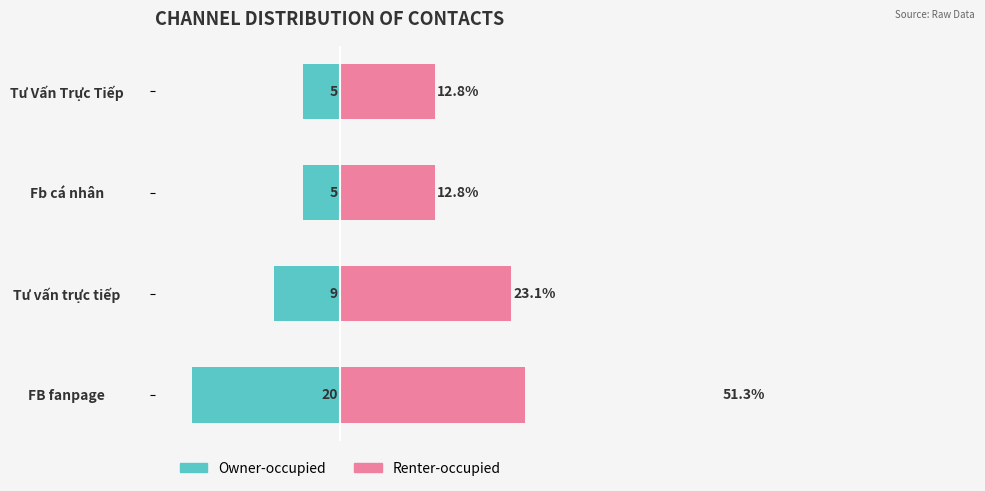

What are all the series names shown in the legend?

Owner-occupied, Renter-occupied